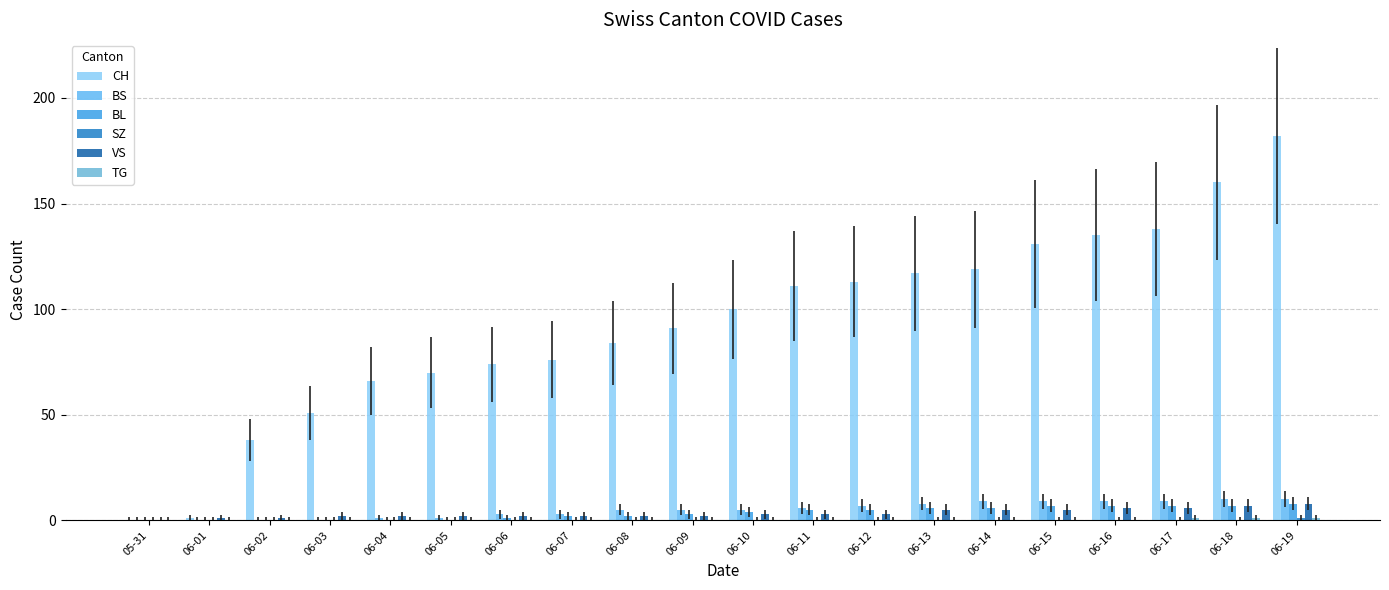

What is the total value across all series at 06-17?

161